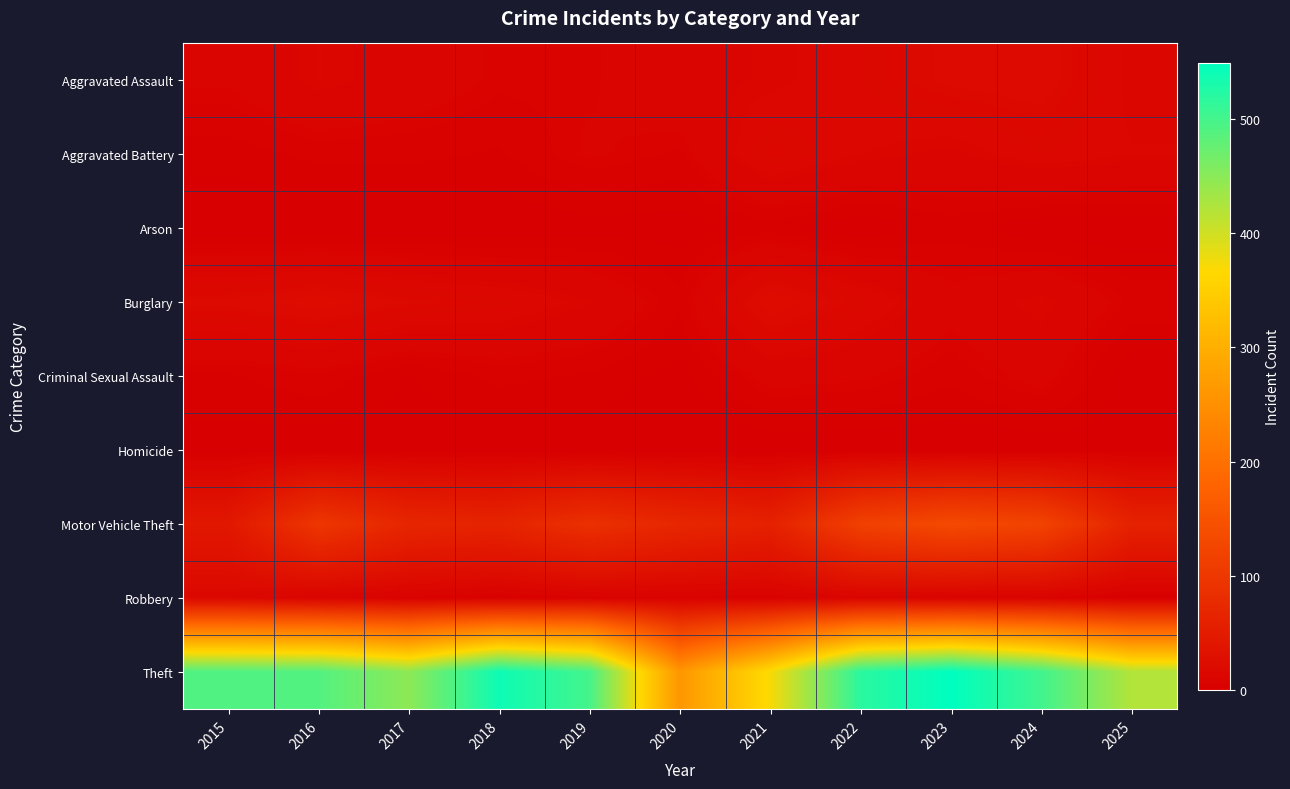

What is the greatest value displayed?

549